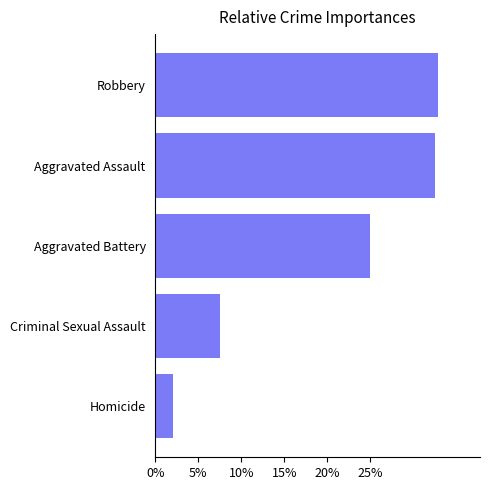

How many values are below 25?

2